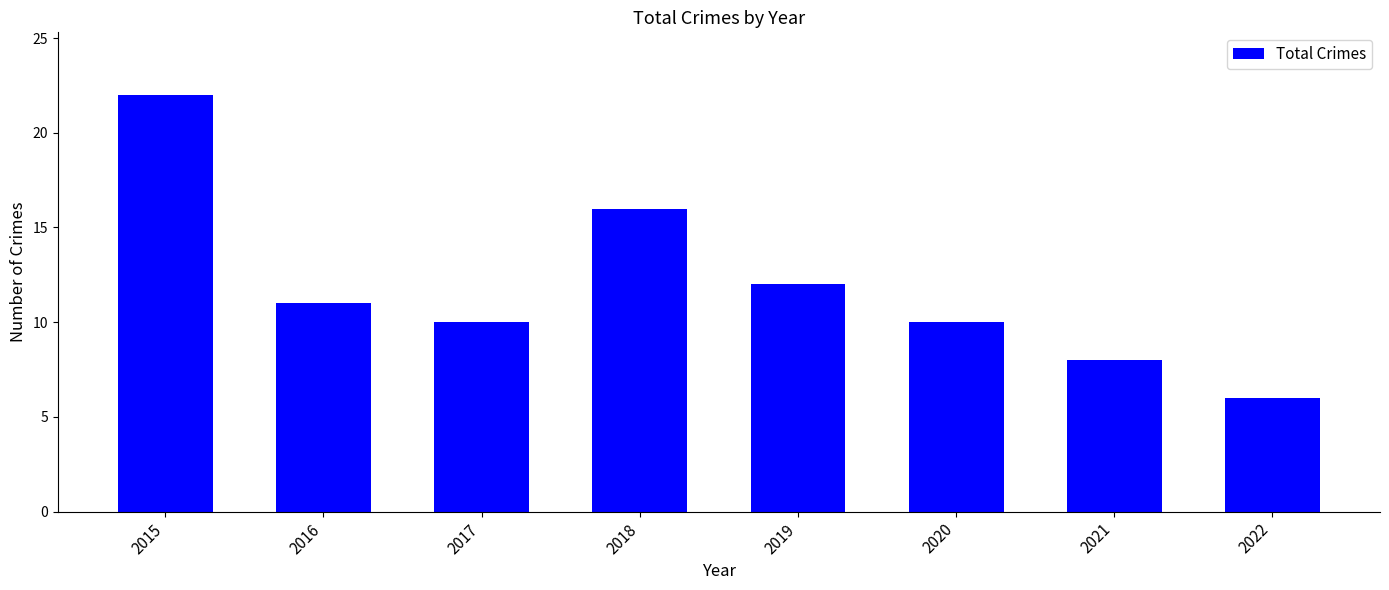

Does the chart contain any negative values?

No